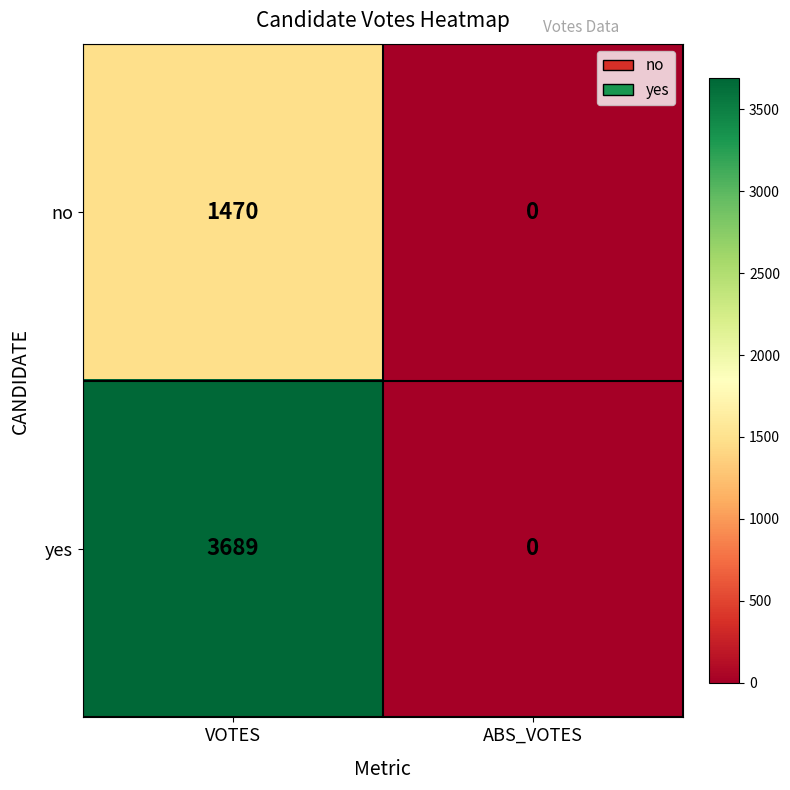

Reading right to left, what are all the values shown in this chart?

no: 0	1470
yes: 0	3689